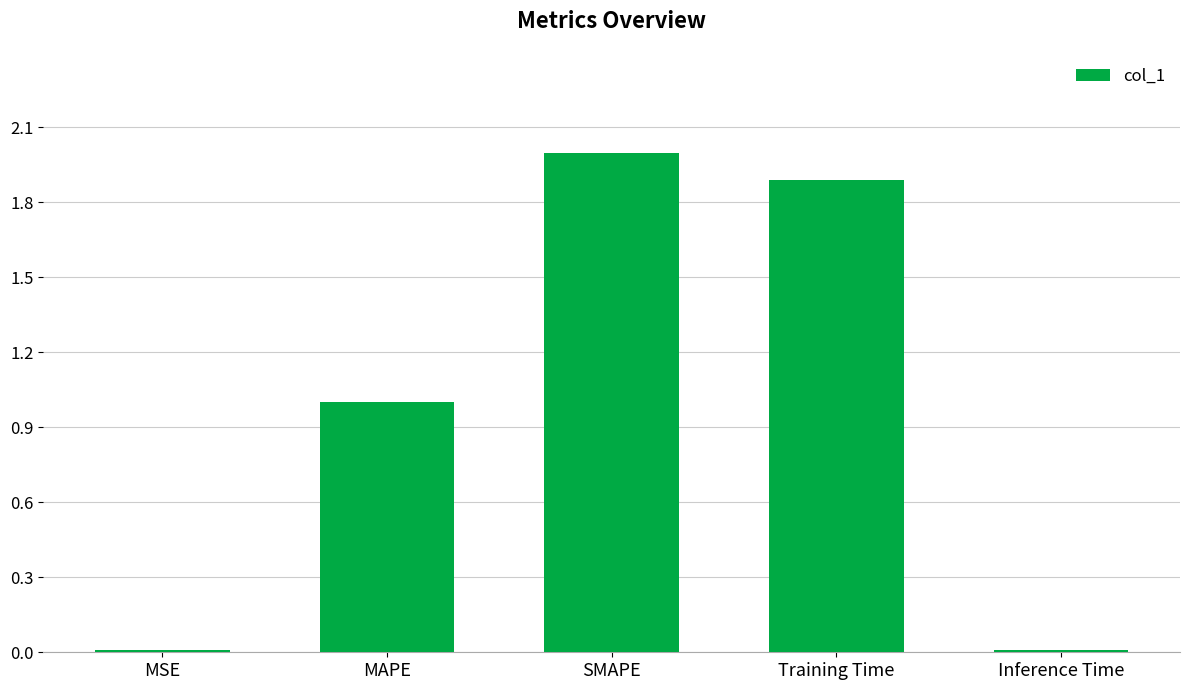

True or false: the data shows 1.9 at Training Time.

True